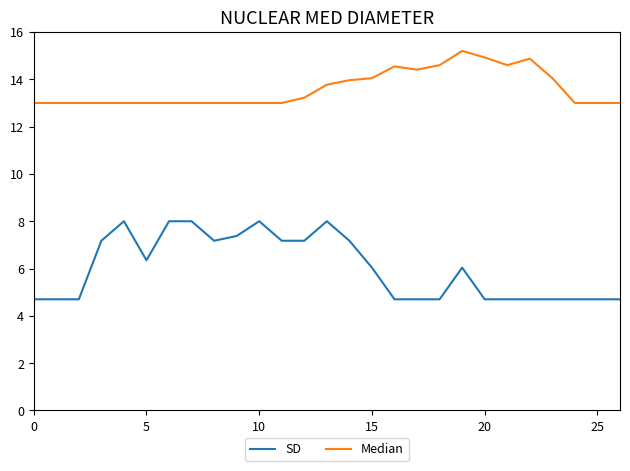

Does the chart have visible grid lines?

No